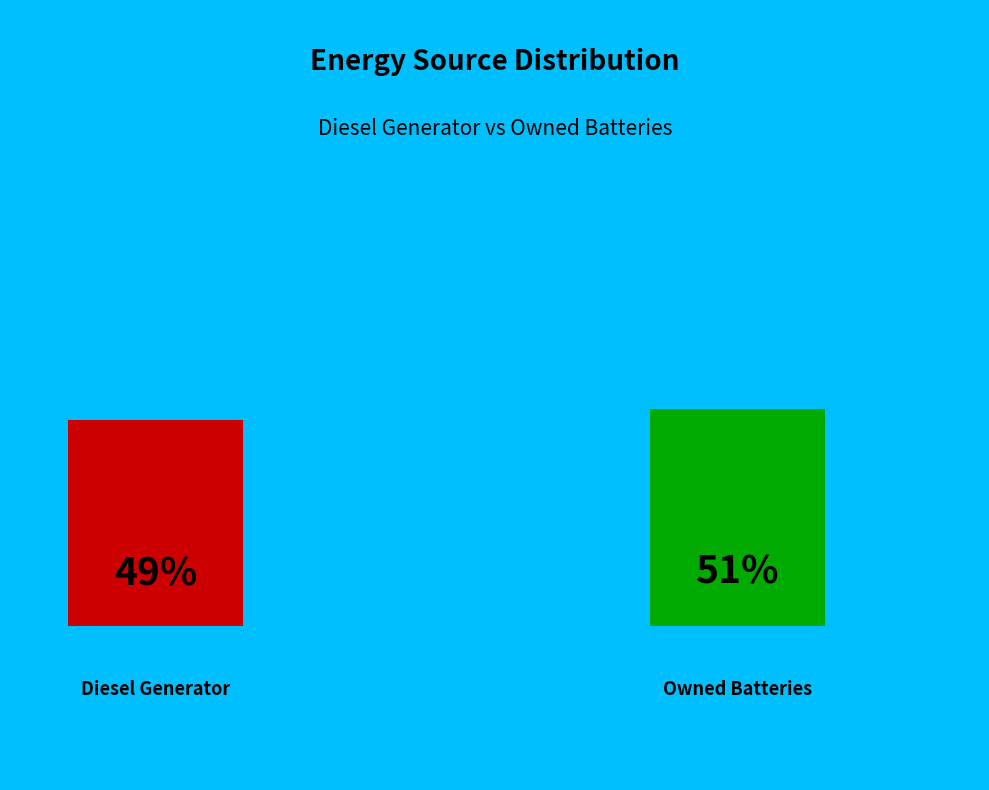

What is the largest slice in the pie chart?

Owned Batteries